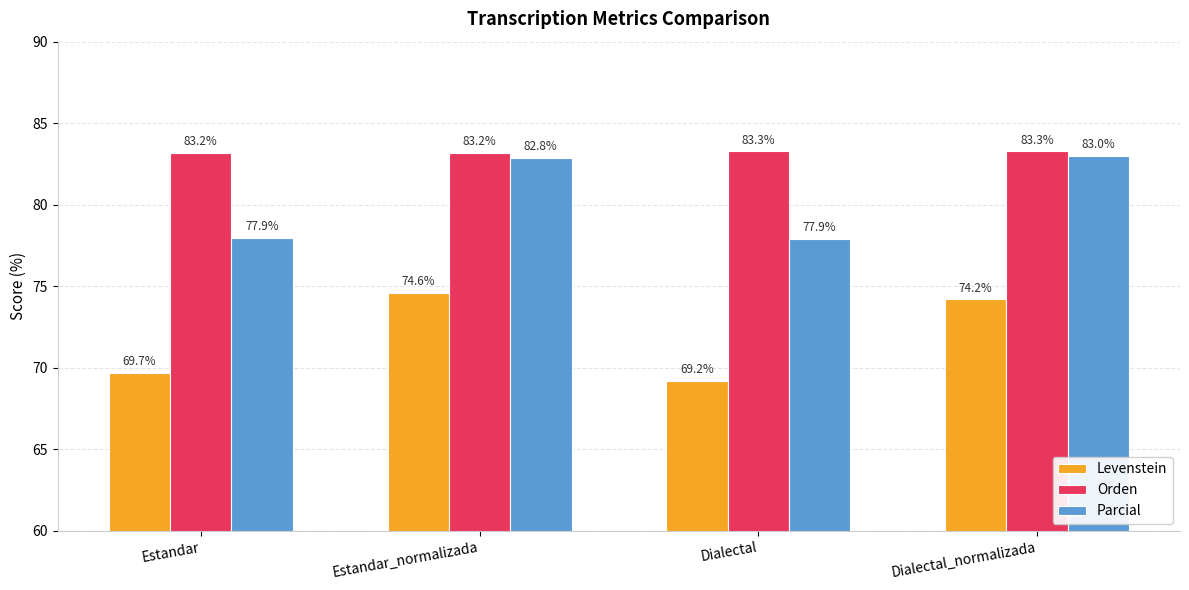

How many values in the Parcial series exceed 82?

2